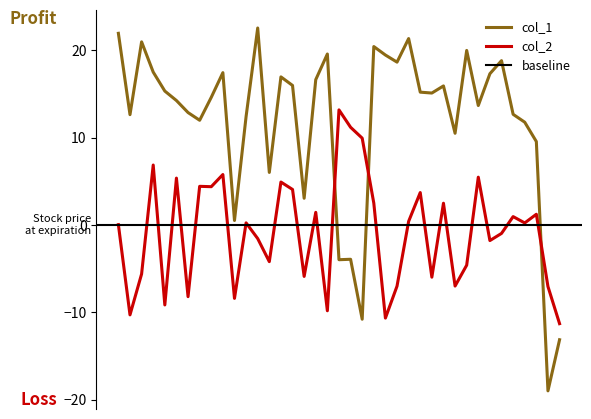

How many interior local peaks does the col_1 series have?

11